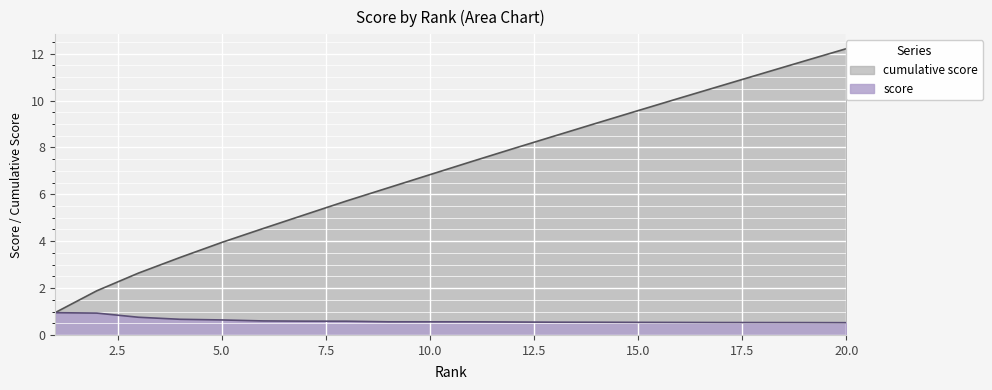

Is it true that score_cumsum equals 9.6 at 15?

True